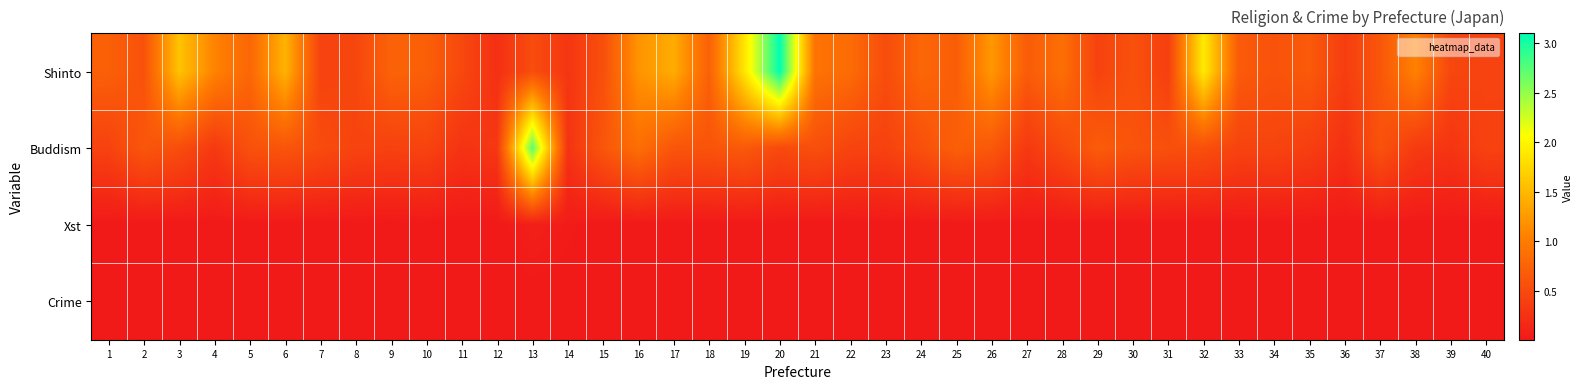

What is the total value across all series at 40?

0.9